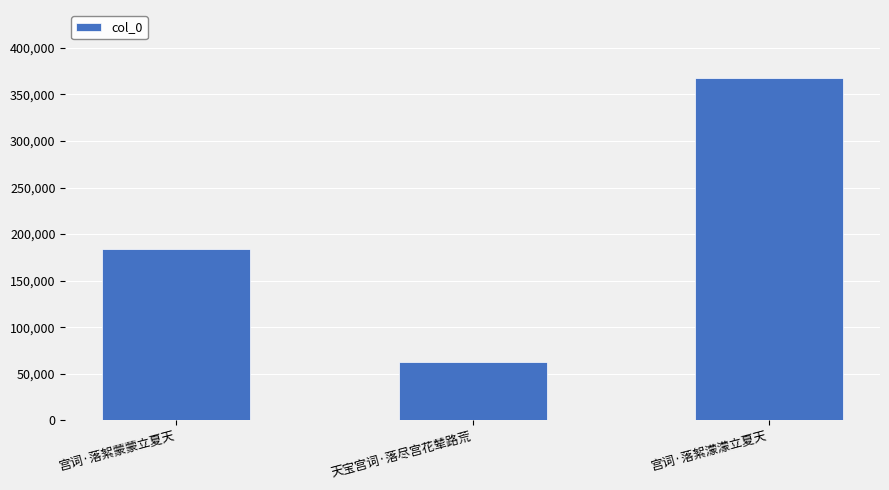

What is the difference between the maximum and second lowest values?

183530